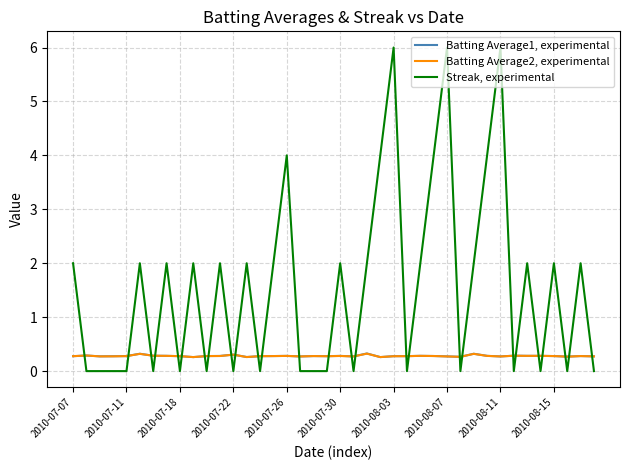

Rank the series by their maximum value, from lowest to highest.

Batting Average2, experimental, Batting Average1, experimental, Streak, experimental